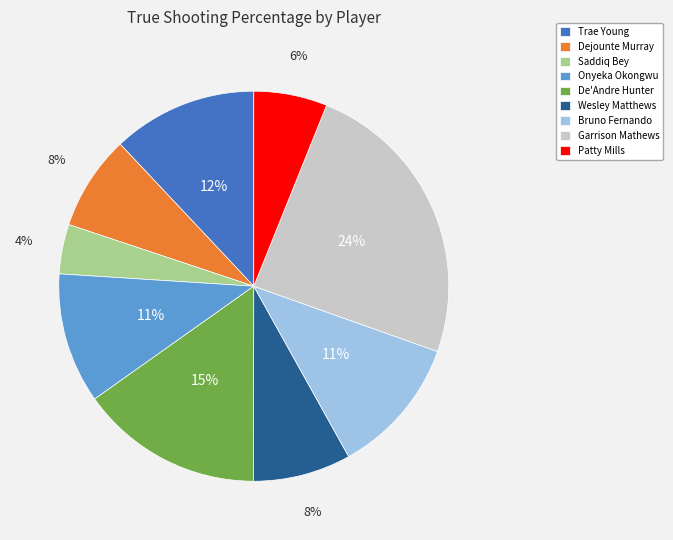

Is it true that Patty Mills is 6% of the pie?

True